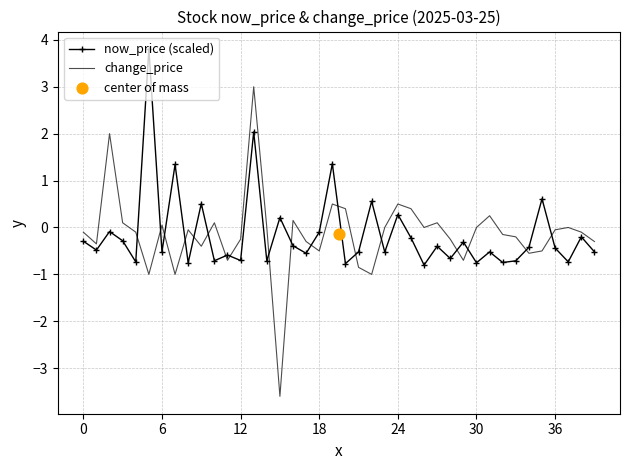

At which category is the sum across all series the highest?

13